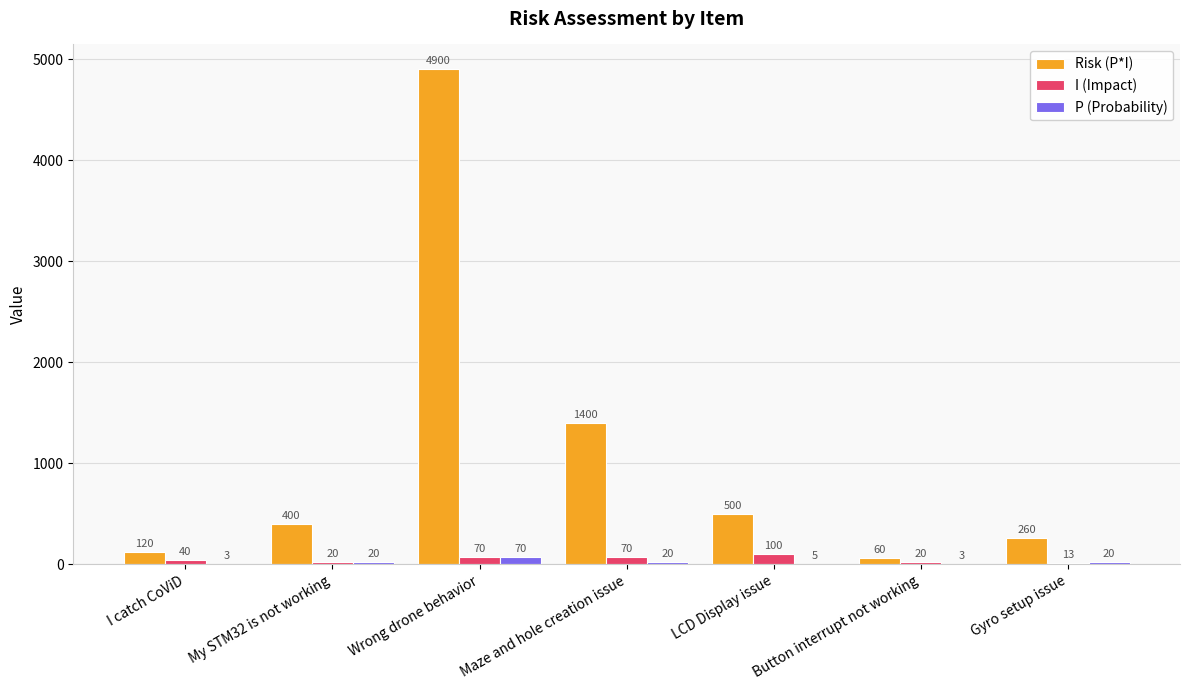

The P (Probability) series shows 20 at Maze and hole creation issue. True or false?

True